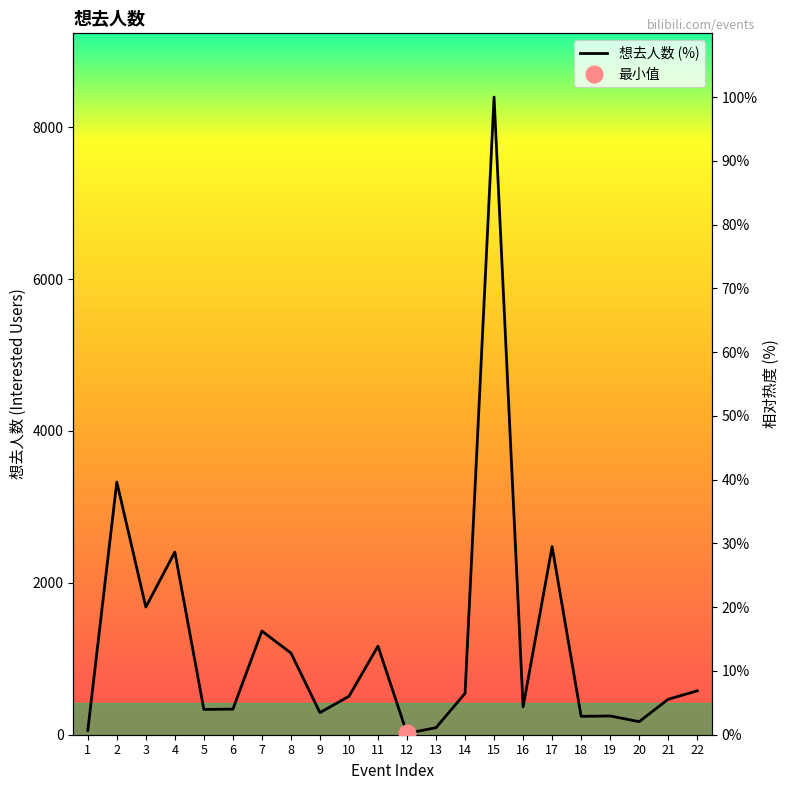

Reading left to right, what are all the values shown in this chart?

1=0.7	2=39.6	3=20.0	4=28.7	5=4.0	6=4.0	7=16.3	8=12.8	9=3.5	10=6.0	11=13.9	12=0.2	13=1.1	14=6.5	15=100.0	16=4.4	17=29.5	18=2.9	19=2.9	20=2.0	21=5.6	22=6.9